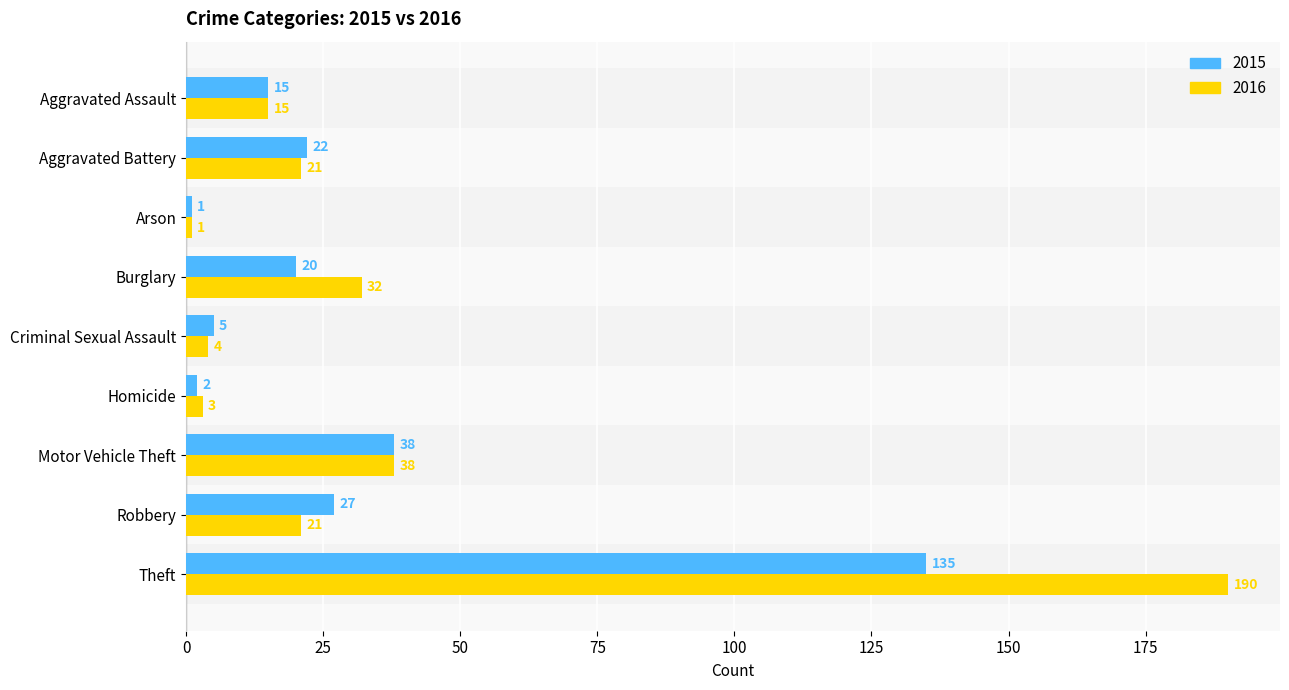

What is the sum of the 2016 values at Theft and Motor Vehicle Theft?

228